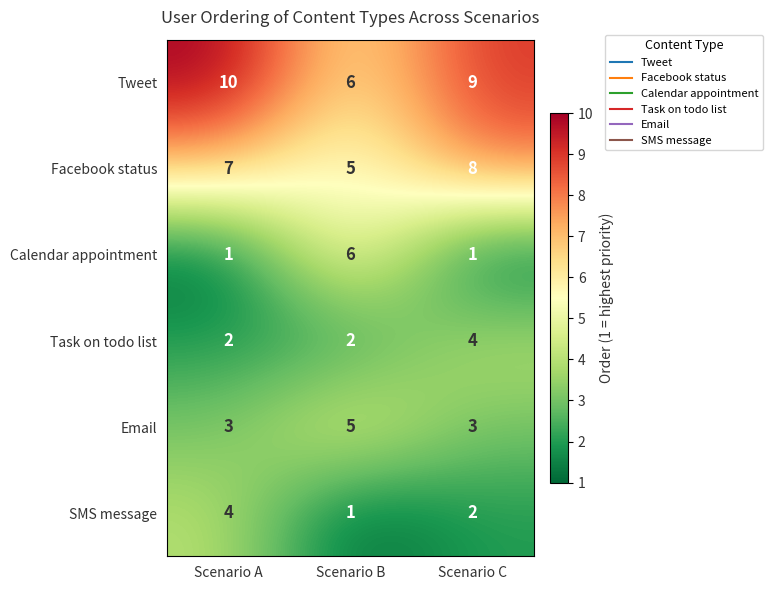

What is the highest value of the SMS message series?

4